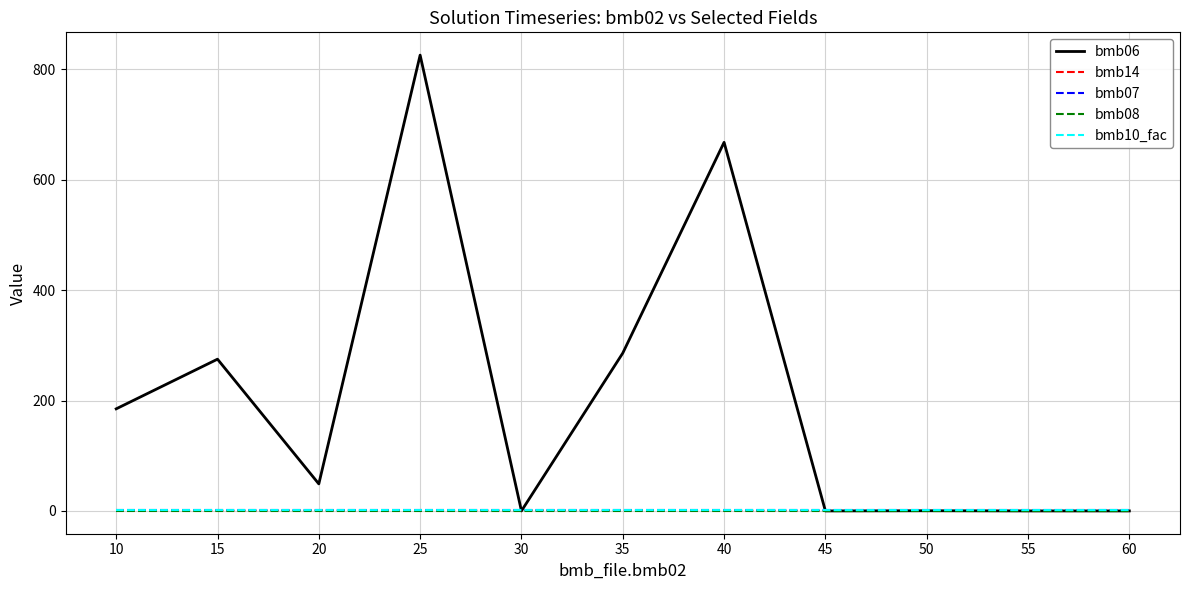

At how many categories does at least one series exceed 508?

2